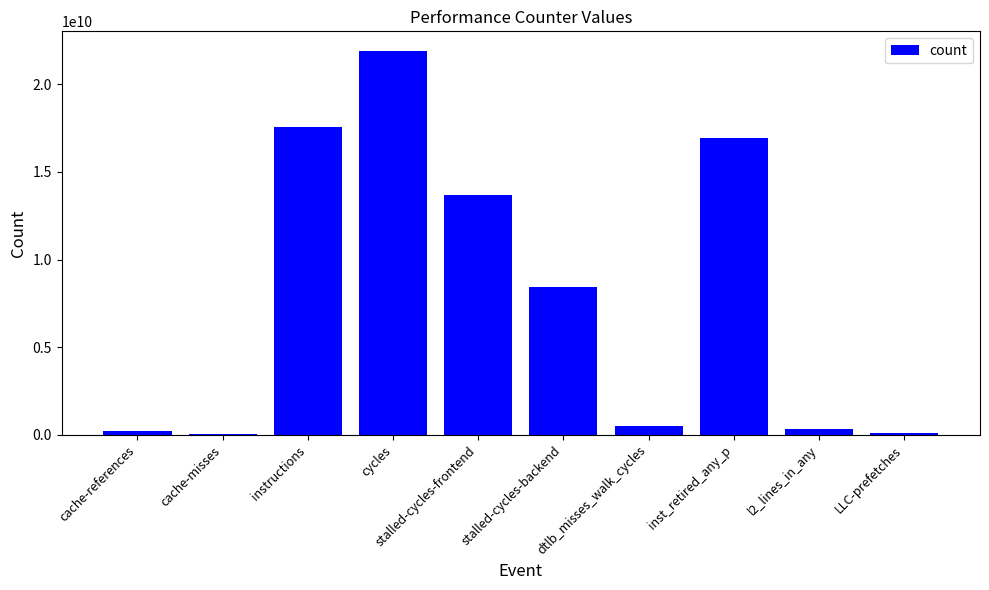

Is it true that the value at stalled-cycles-backend is 8416985454?

True